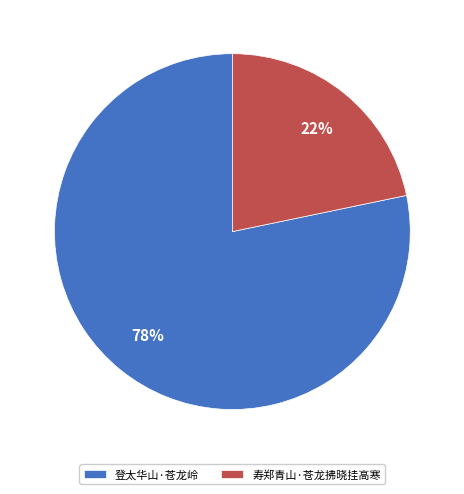

To the nearest percent, what is the combined percentage of 登太华山·苍龙岭 and 寿郑青山·苍龙拂晓挂高寒?

100%